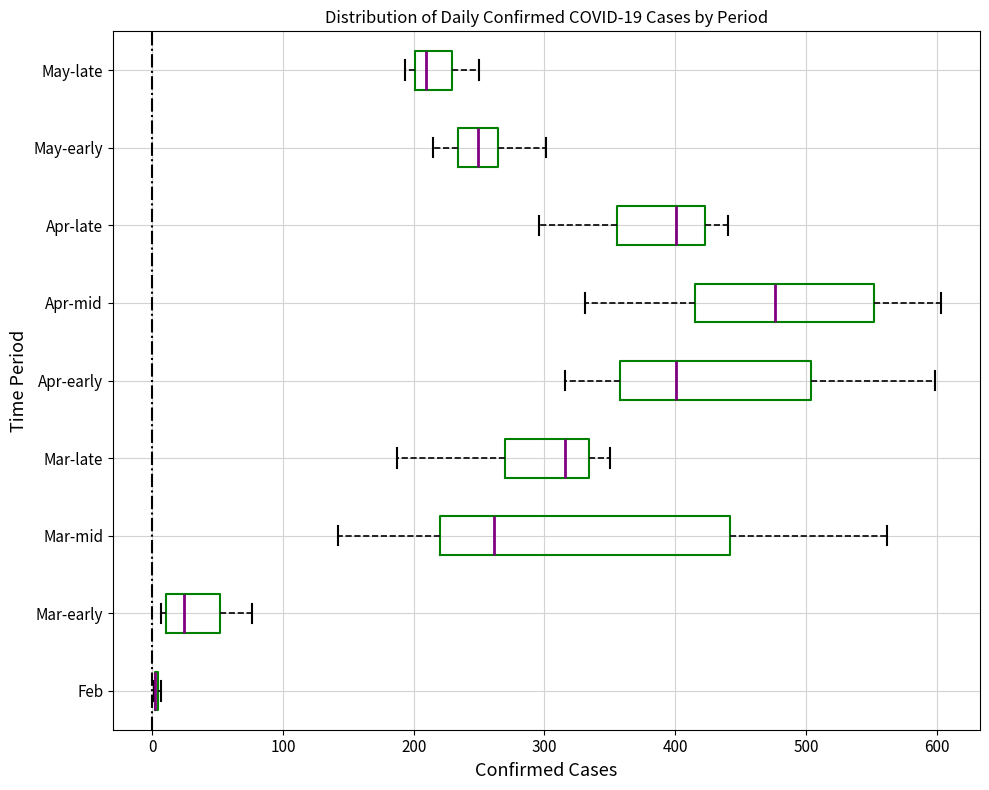

Which box is the widest, from its left edge to its right edge?

Mar-mid